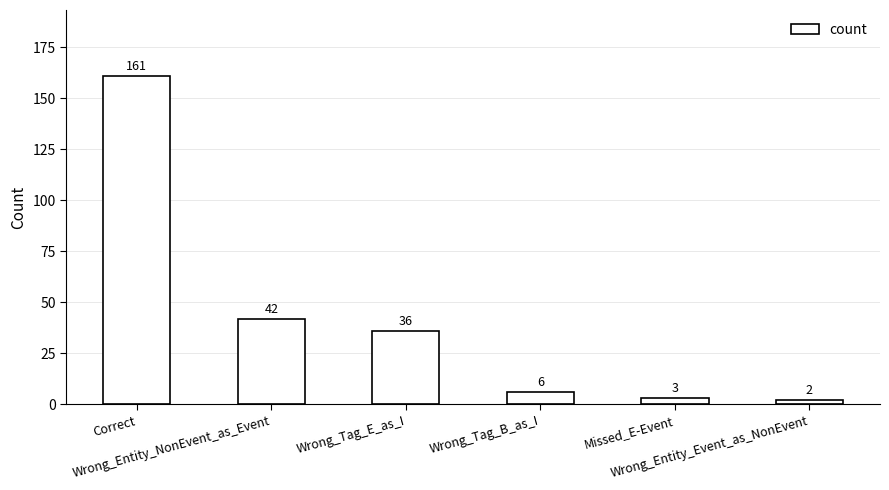

What is the change in value from Wrong_Entity_NonEvent_as_Event to Wrong_Entity_Event_as_NonEvent?

-40